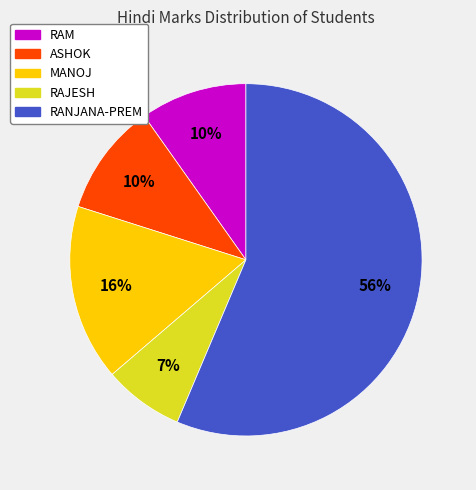

Between MANOJ and RAJESH, which is larger?

MANOJ